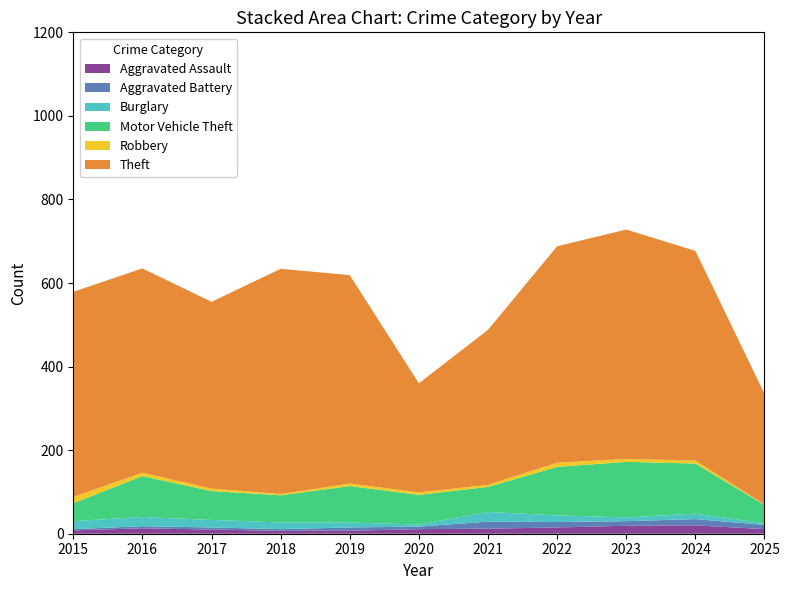

Reading right to left, what are all the values shown in this chart?

Aggravated Assault: 11	20	19	15	12	11	7	7	10	13	8
Aggravated Battery: 10	15	11	13	17	6	8	4	5	5	3
Burglary: 4	13	9	16	23	5	12	16	18	22	19
Motor Vehicle Theft: 44	120	133	116	60	71	87	65	69	98	43
Robbery: 1	7	7	10	5	6	6	3	6	8	15
Theft: 265	502	549	518	371	261	499	539	447	489	491